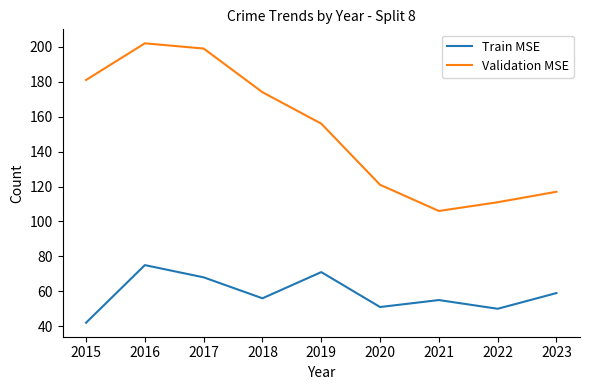

Is it true that Train MSE equals 16 at 2018?

False